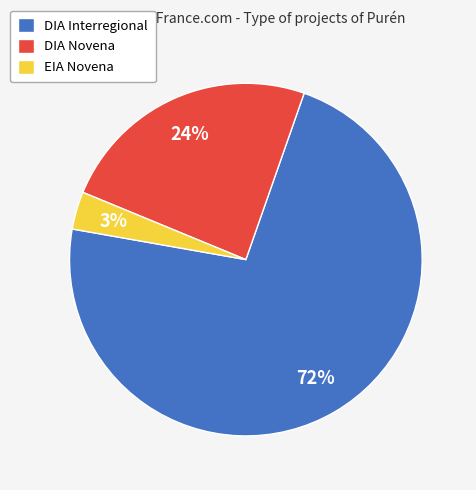

Which category has the smallest portion of the pie?

EIA Novena